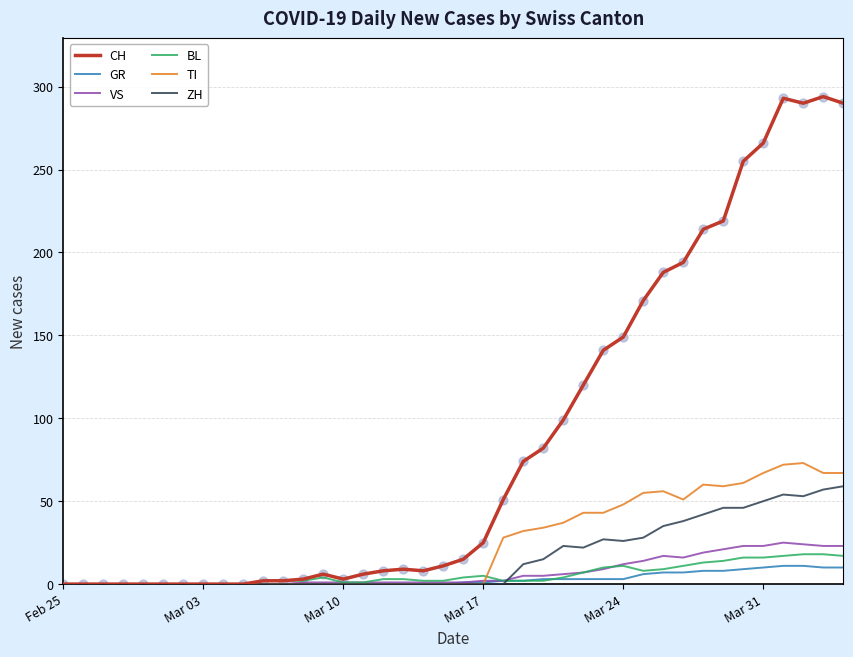

Which series has the widest spread of values?

CH